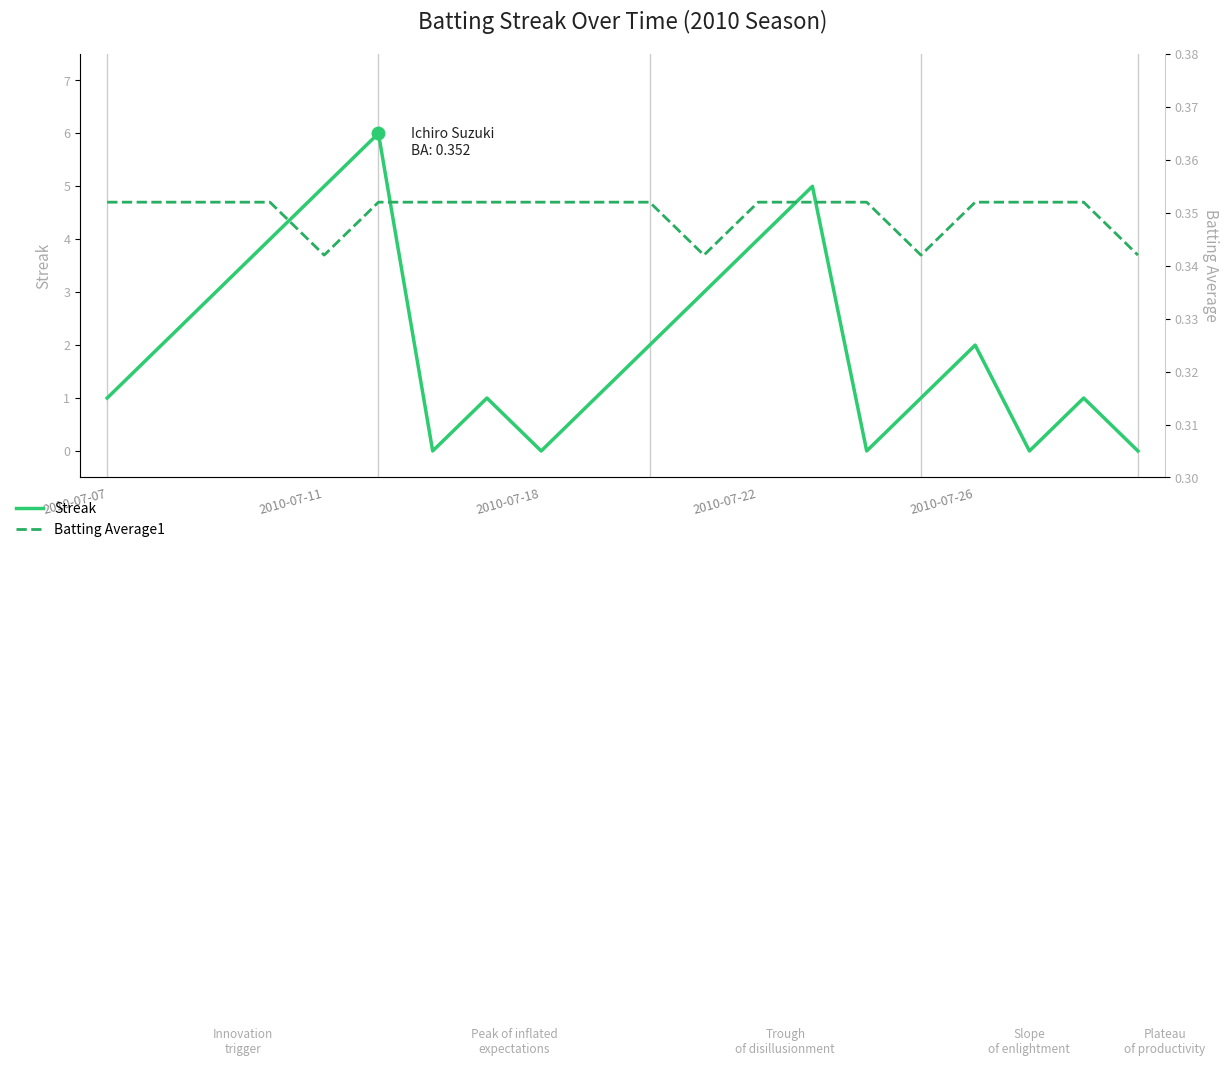

What is the total value across all series at 2010-07-07?

1.4